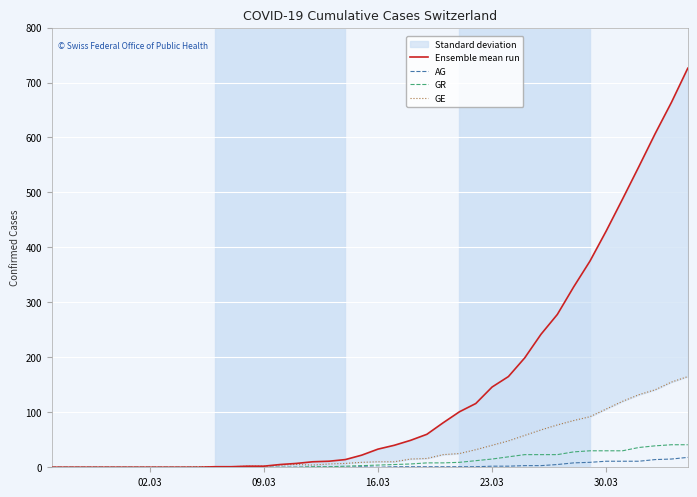

How many series are shown in this chart?

4